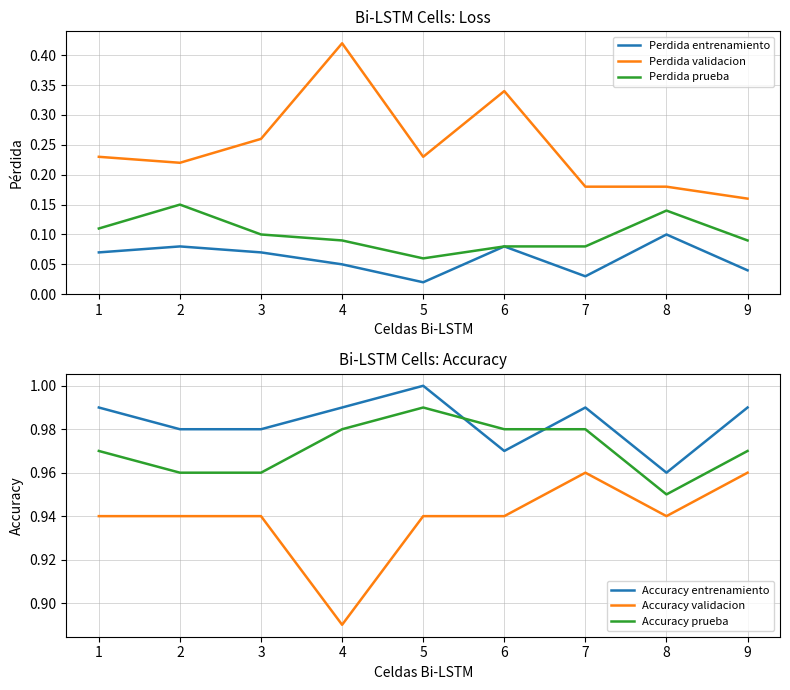

How many categories are shown in the chart?

9